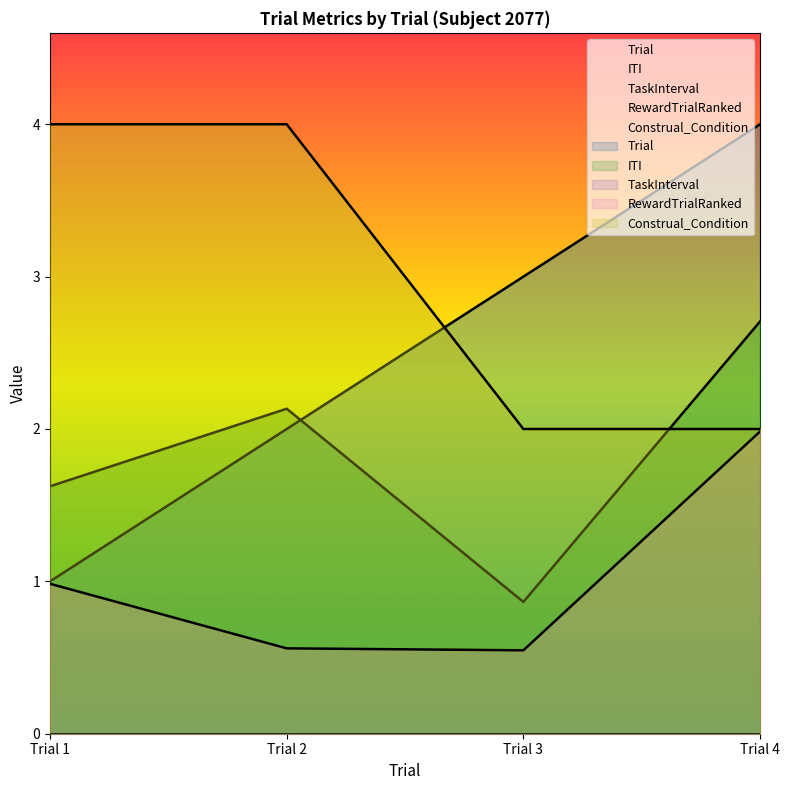

True or false: RewardTrialRanked and Construal_Condition cross at least once.

False